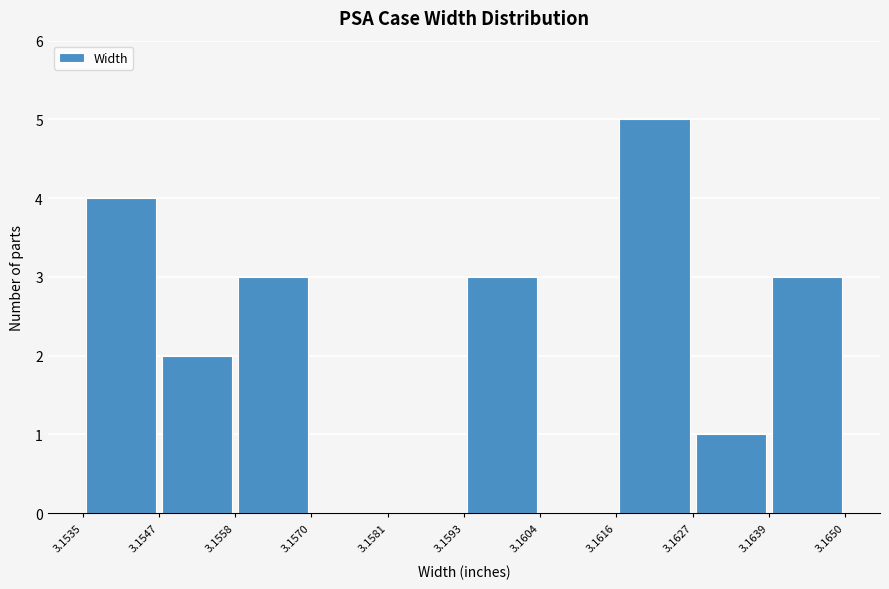

Over which range of the x-axis is the bar tallest?

3.1616 to 3.1627